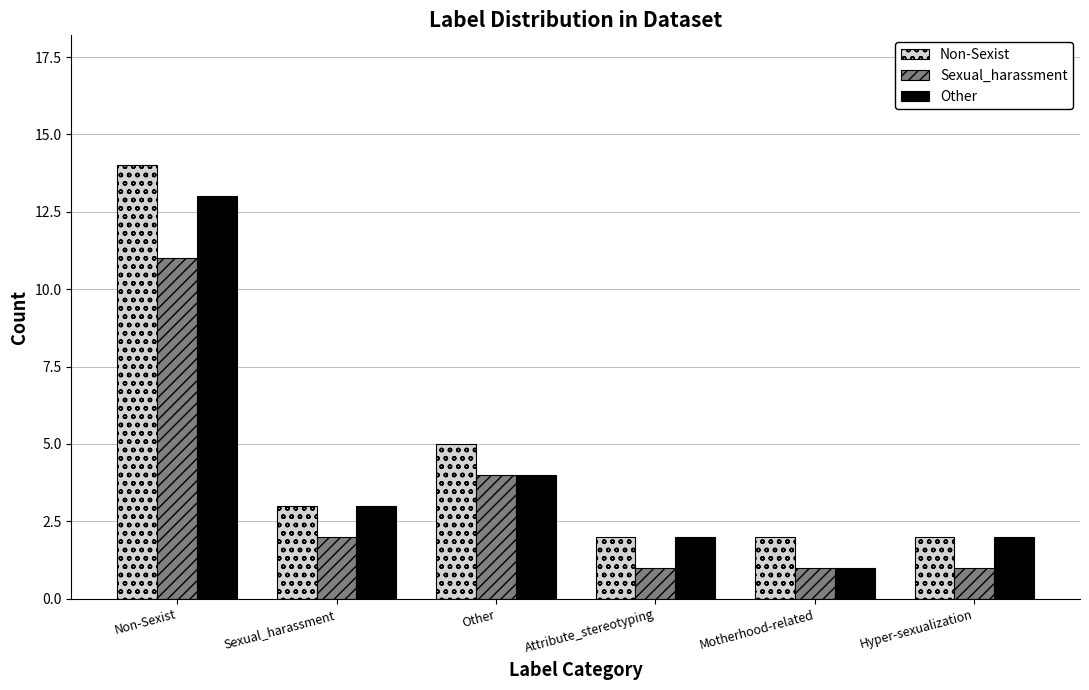

What is the difference between the Non-Sexist values at Attribute_stereotyping and Sexual_harassment?

1